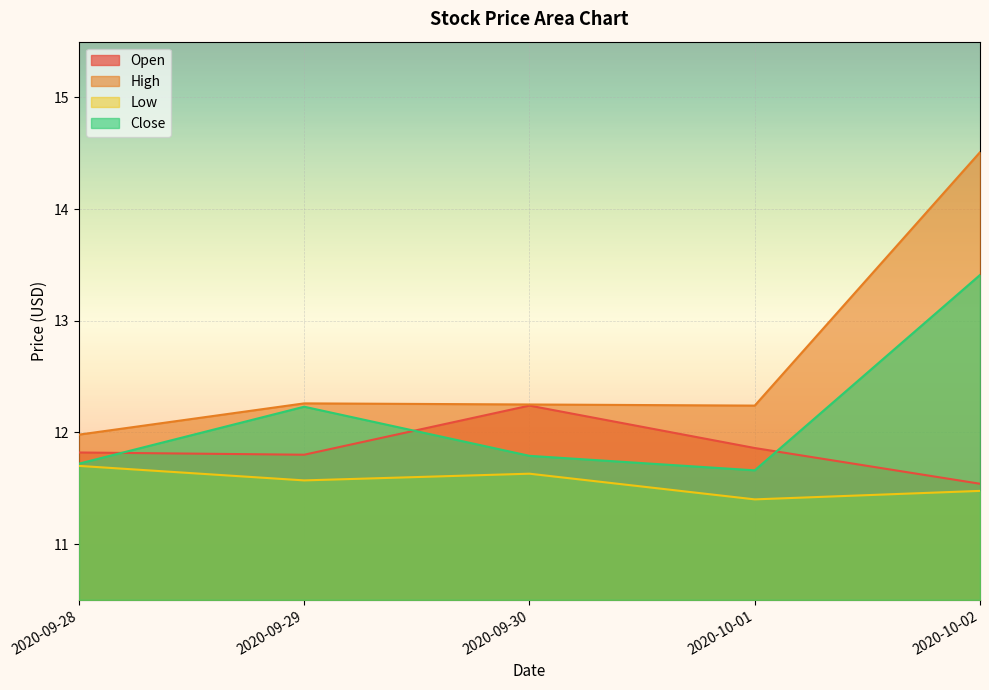

True or false: High and Low cross at least once.

False